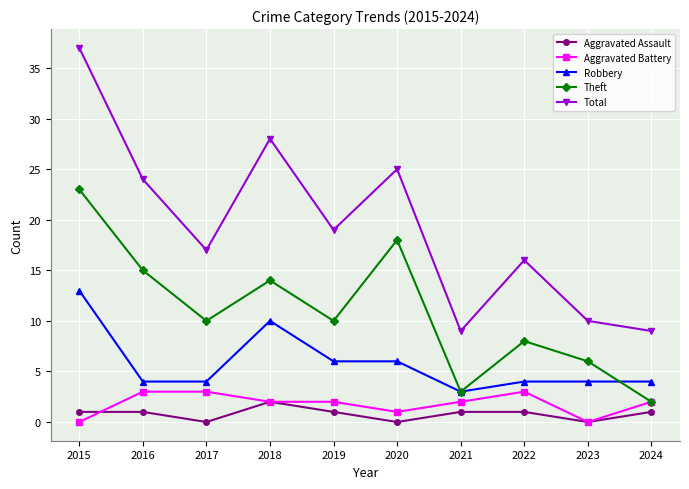

At which category is the sum across all series the highest?

2015